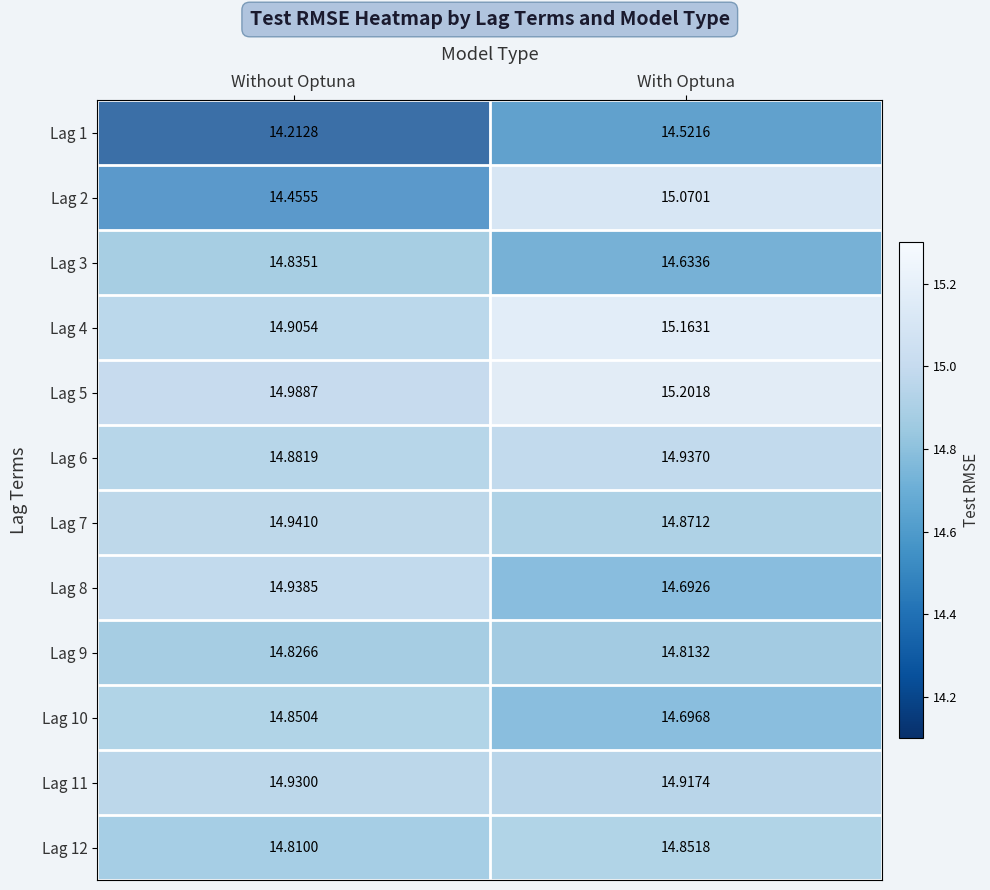

Rank the series by their maximum value, from lowest to highest.

Lag 1, Lag 9, Lag 3, Lag 10, Lag 12, Lag 11, Lag 6, Lag 8, Lag 7, Lag 2, Lag 4, Lag 5